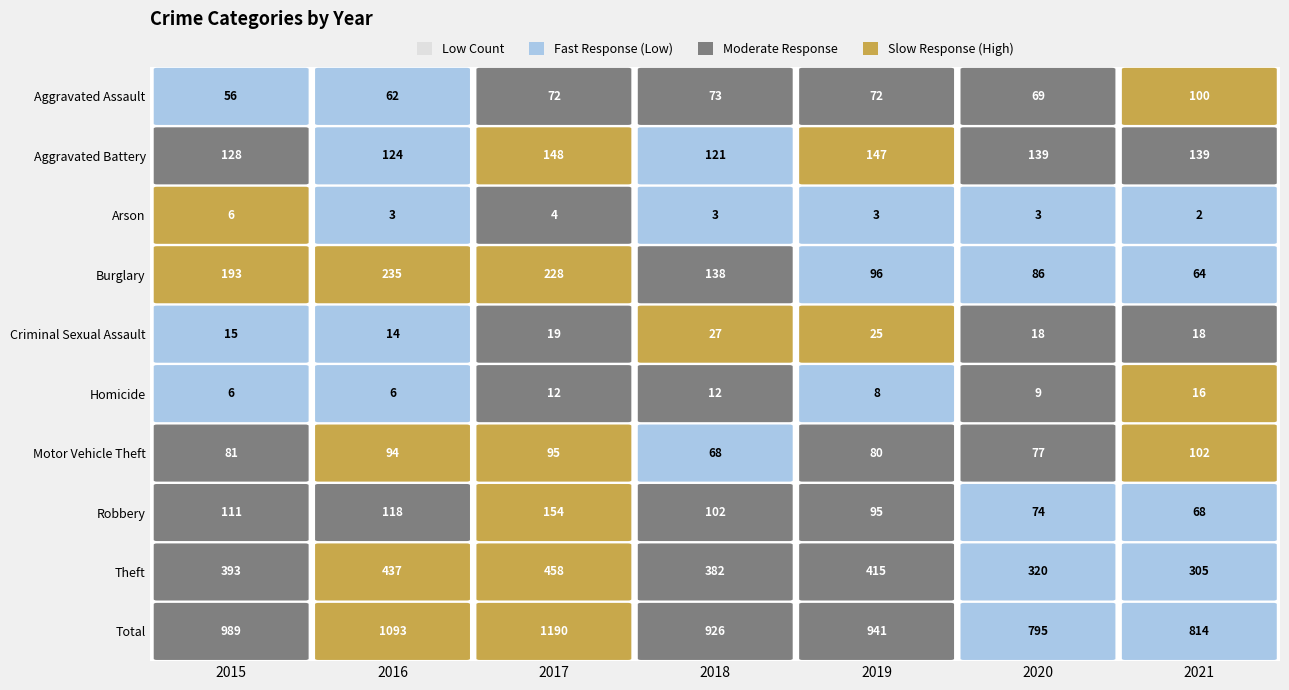

What is the sum of all Arson values?

24